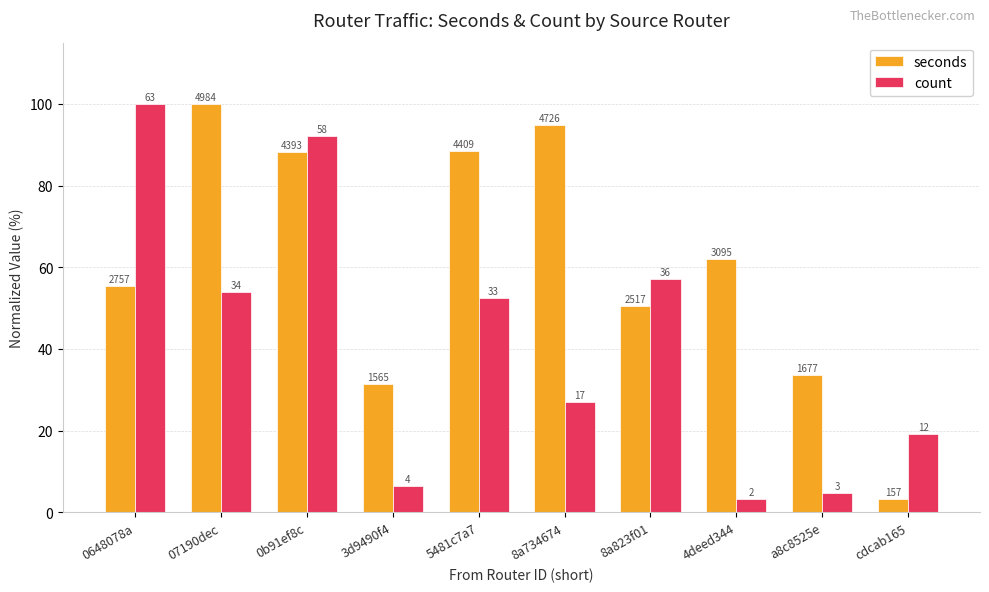

How many groups of bars are there?

10